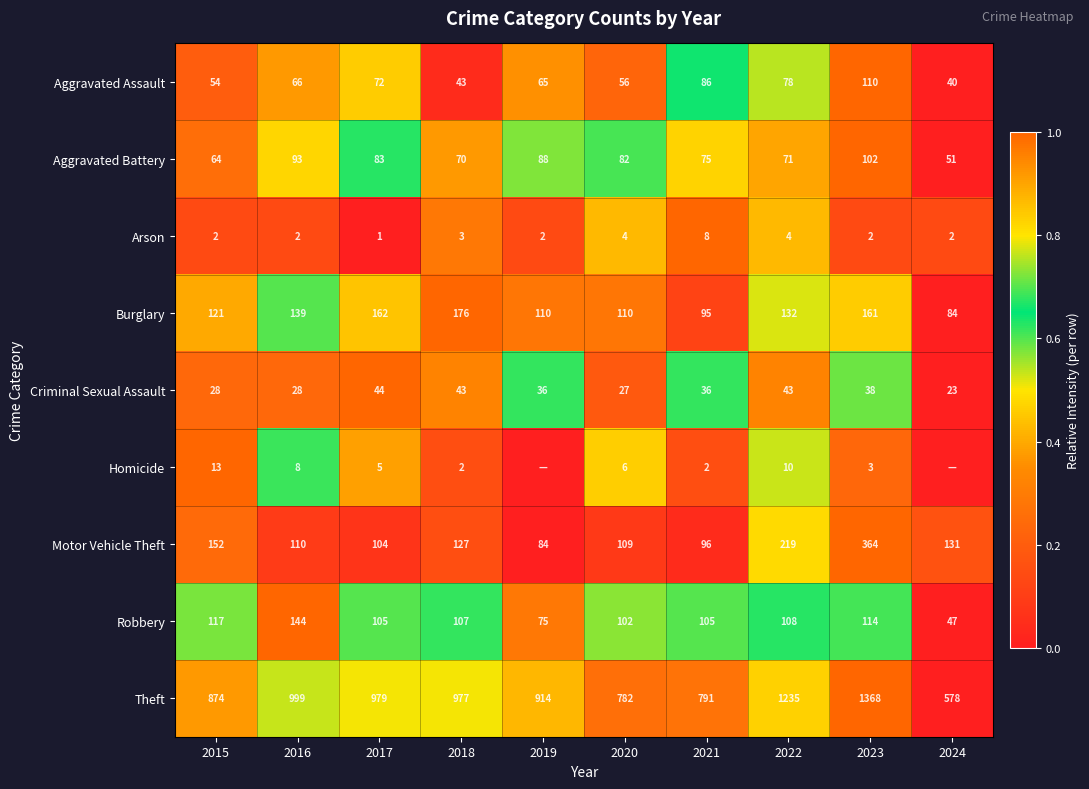

Is it true that Aggravated Battery equals 123 at 2016?

False